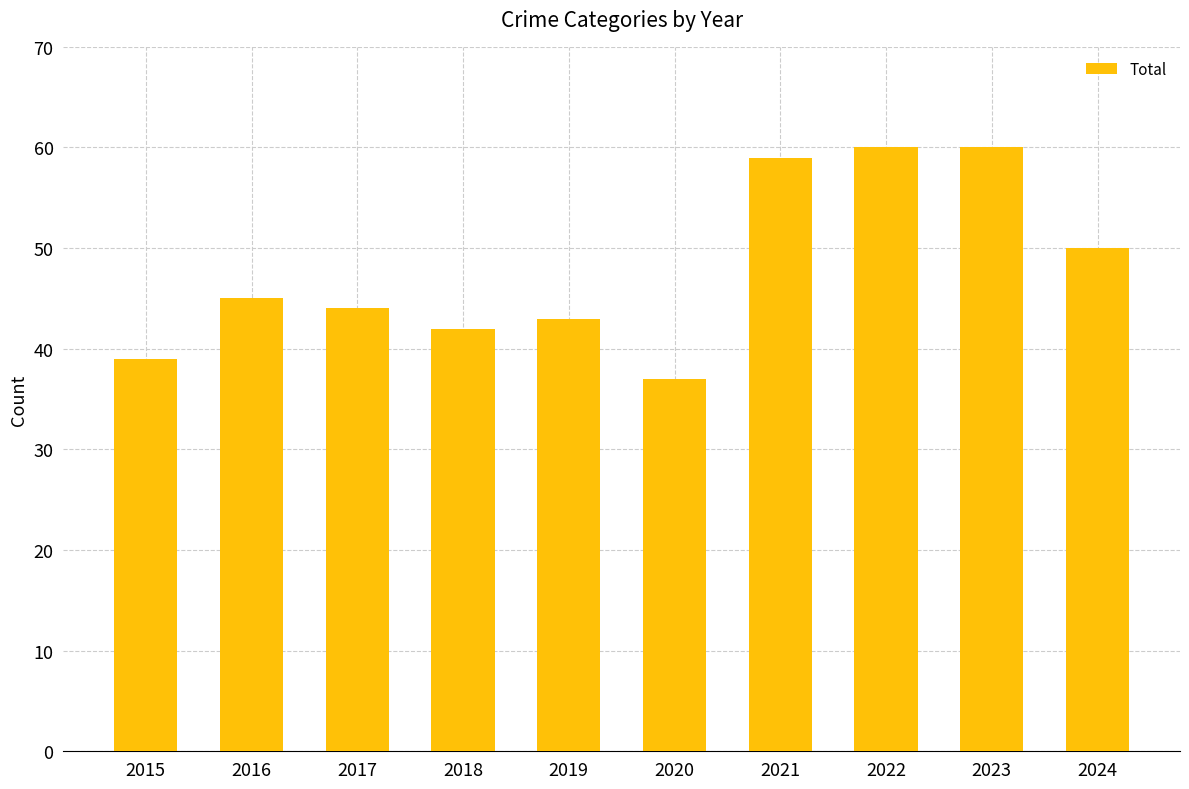

What is the smallest value displayed?

37